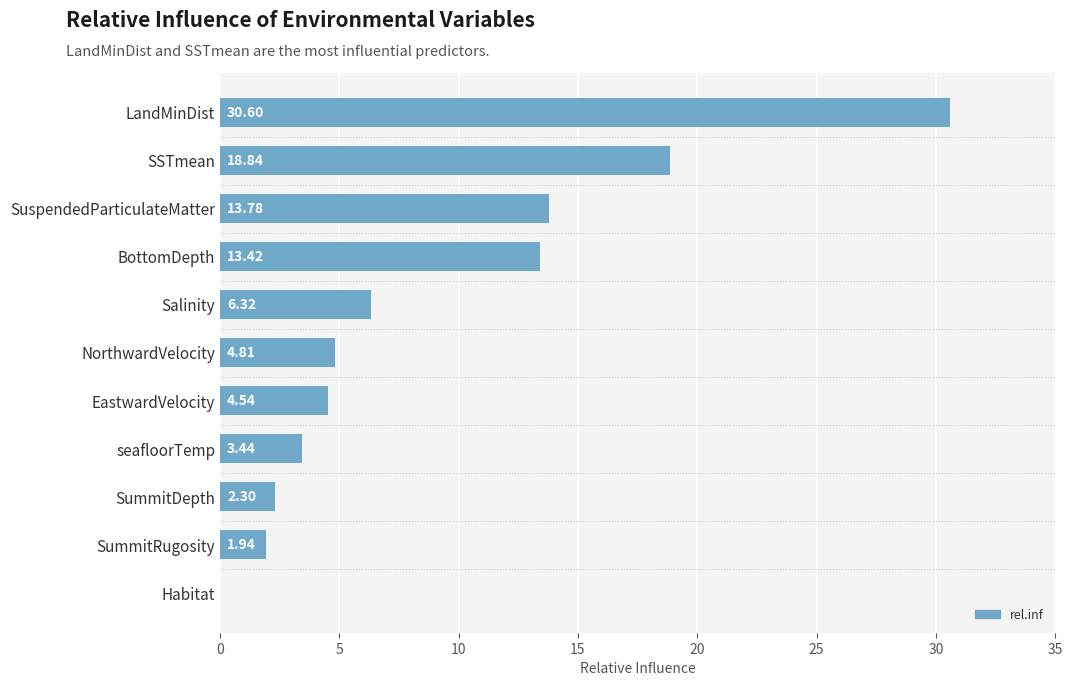

What is the sum of the values at SummitDepth and NorthwardVelocity?

7.1